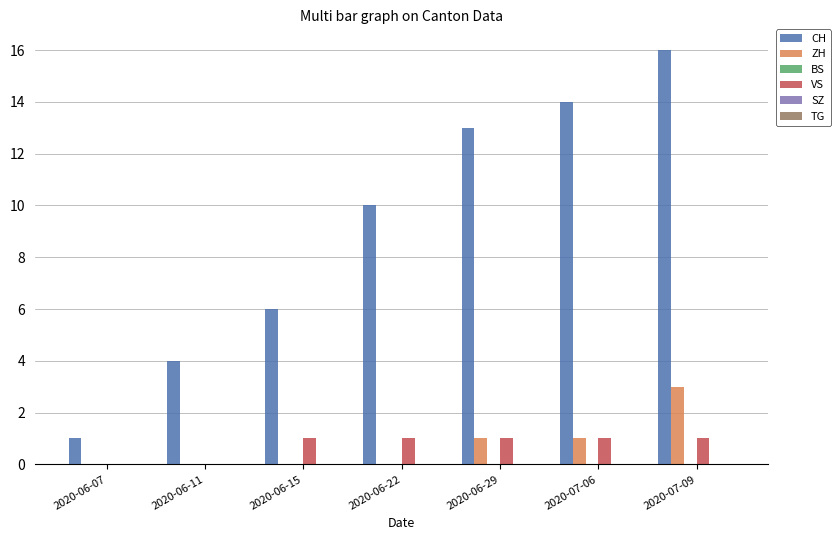

Which series changed the most between 2020-06-15 and 2020-07-09?

CH